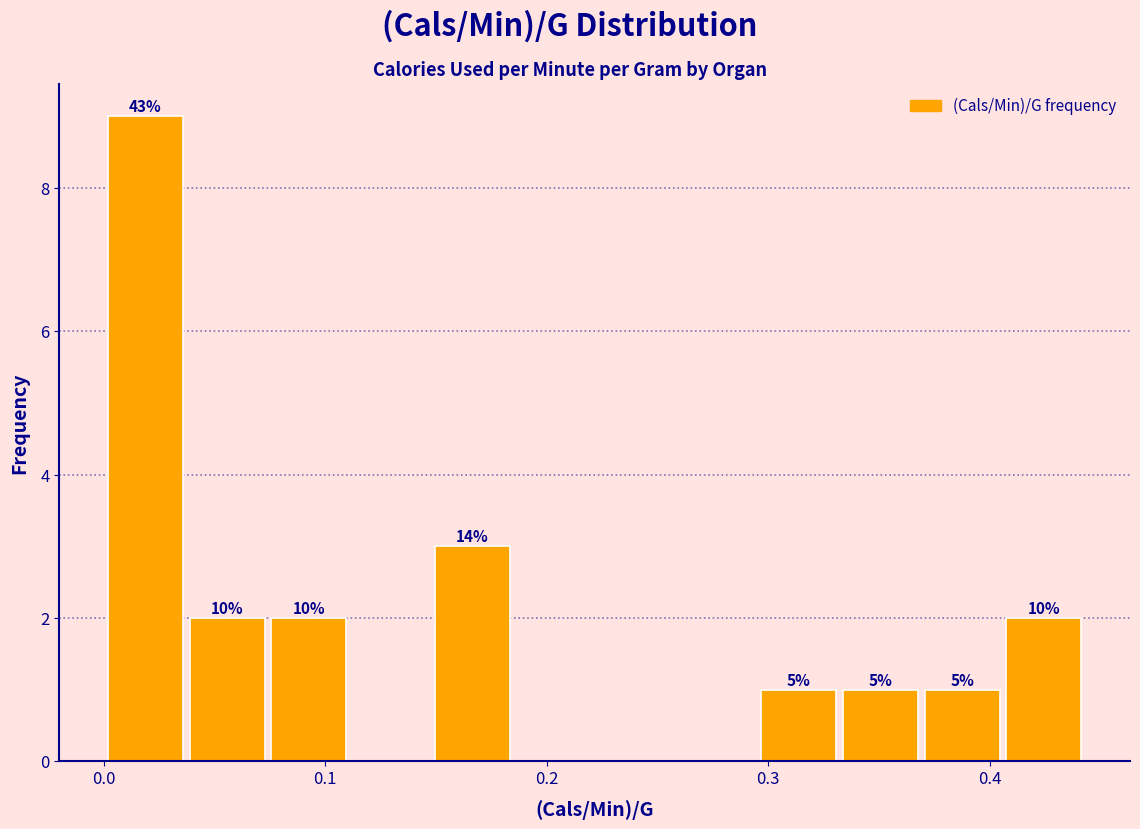

Read against the x-axis, roughly where is the centre of the tallest bar?

0.02